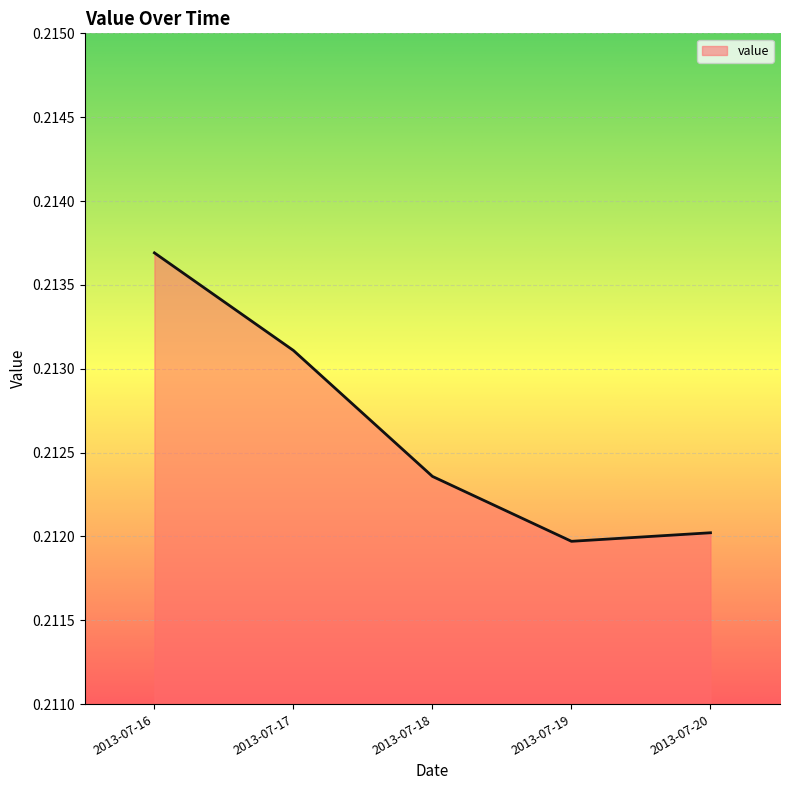

Does the chart have visible grid lines?

Yes